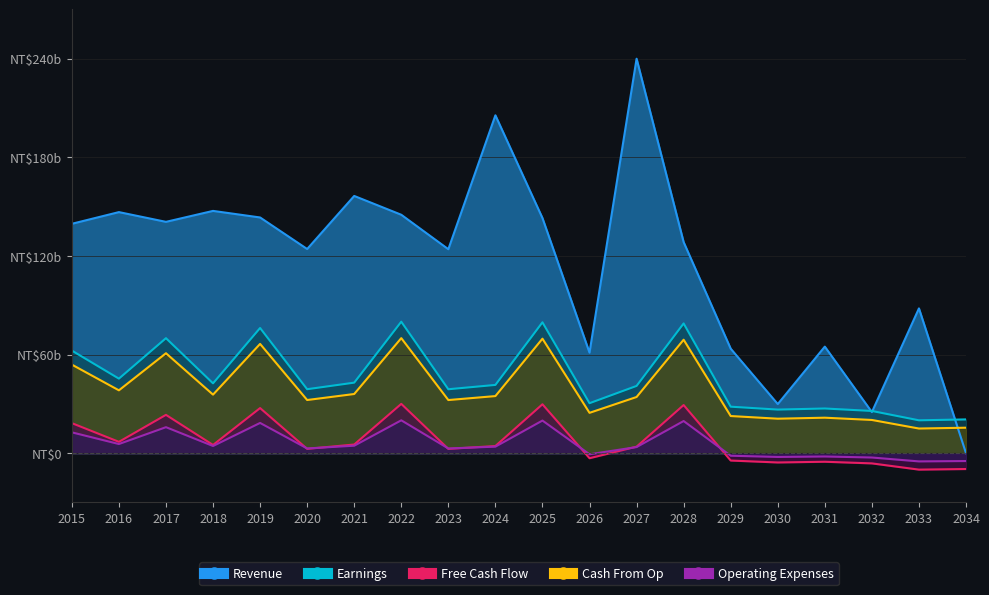

Reading left to right, what are all the values shown in this chart?

Revenue: 139.6	146.7	140.7	147.4	143.4	124.2	156.5	145.1	124.1	205.6	143.1	61.2	240.0	128.4	63.6	29.9	64.8	25.0	88.1	0.0
Earnings: 62.4	45.4	70.0	42.5	76.2	38.9	42.9	80.0	38.9	41.5	79.6	30.4	40.9	78.9	28.3	26.5	27.2	25.7	20.0	20.5
Free Cash Flow: 18.3	6.9	23.3	5.0	27.4	2.6	5.3	30.0	2.6	4.4	29.8	-3.1	4.0	29.3	-4.5	-5.6	-5.2	-6.2	-10.0	-9.6
Cash From Op: 12.7	5.6	15.8	4.4	18.4	2.9	4.5	20.0	2.9	4.0	19.8	-0.7	3.7	19.6	-1.5	-2.3	-2.0	-2.6	-5.0	-4.8
Operating Expenses: 53.9	38.2	60.8	35.6	66.5	32.3	36.0	70.0	32.3	34.7	69.7	24.5	34.2	69.0	22.6	21.0	21.6	20.2	15.0	15.5